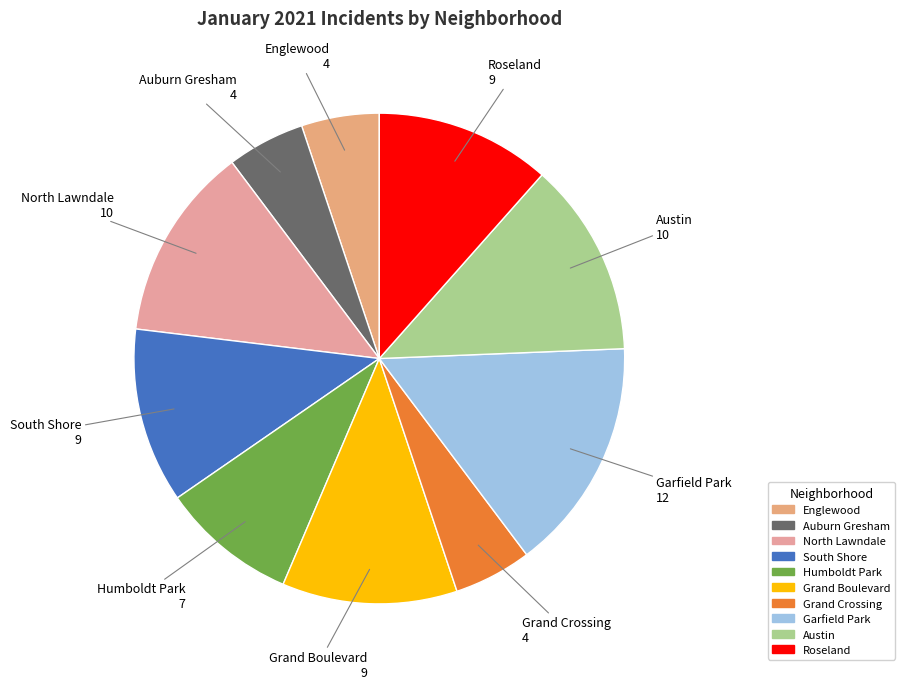

Is the sum of Grand Boulevard and Grand Crossing greater than half?

No